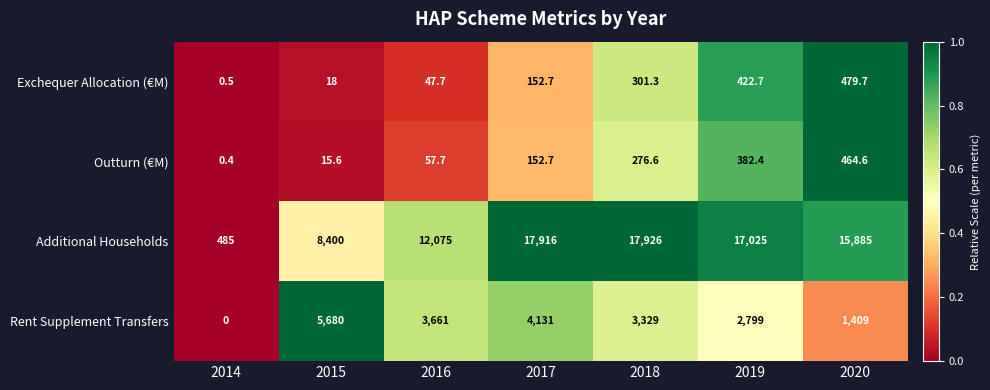

Which series has the largest total across all categories?

Additional Households